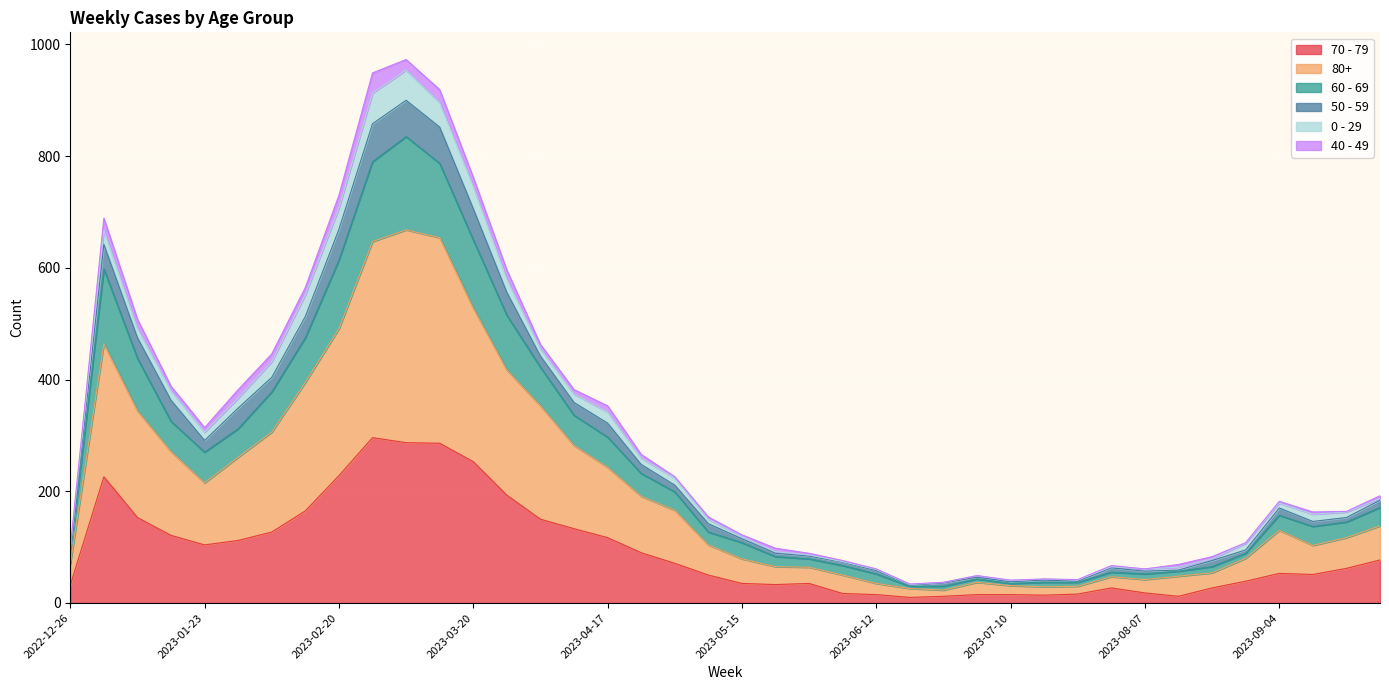

What are all the series names shown in the legend?

70 - 79, 80+, 60 - 69, 50 - 59, 0 - 29, 40 - 49